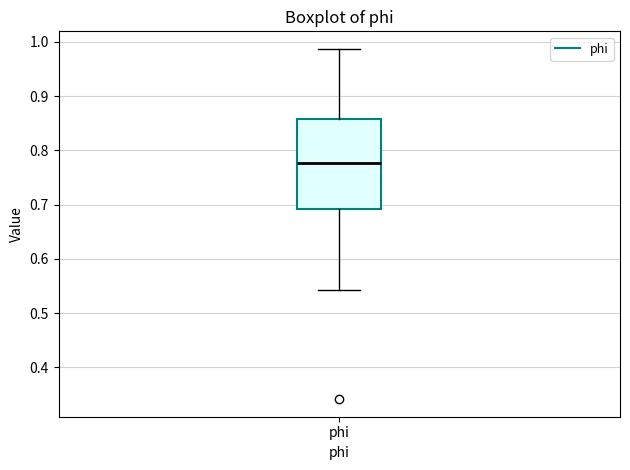

Transcribe this box plot: give where the median line is, the range the box spans, and where the two whiskers end, as read against the y-axis. The values are not printed on the chart, so give them approximately, as read against the axis.

median 0.78, box 0.69 to 0.86, whiskers 0.54 to 0.99